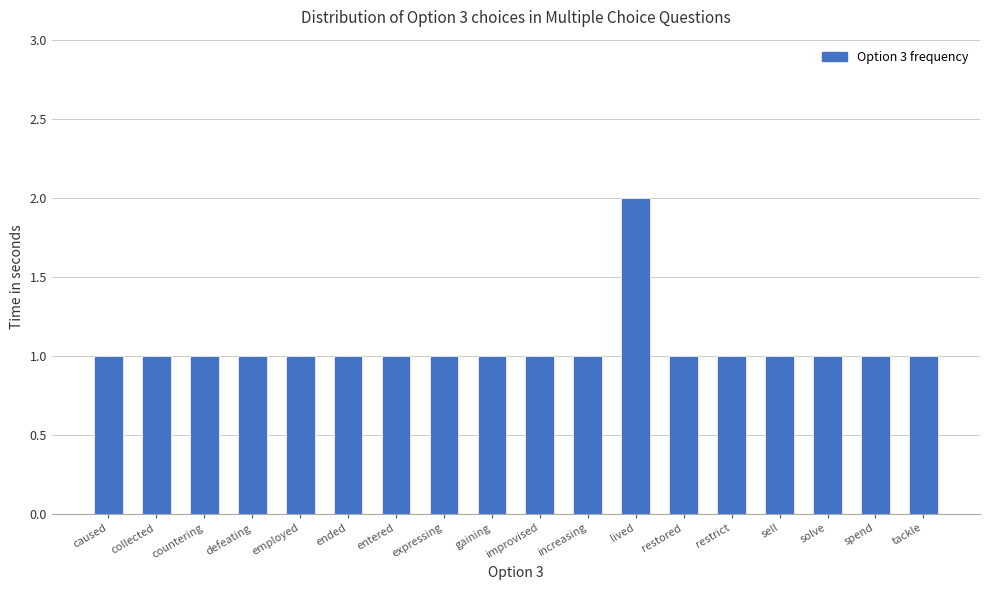

The value at ended is 1. True or false?

True